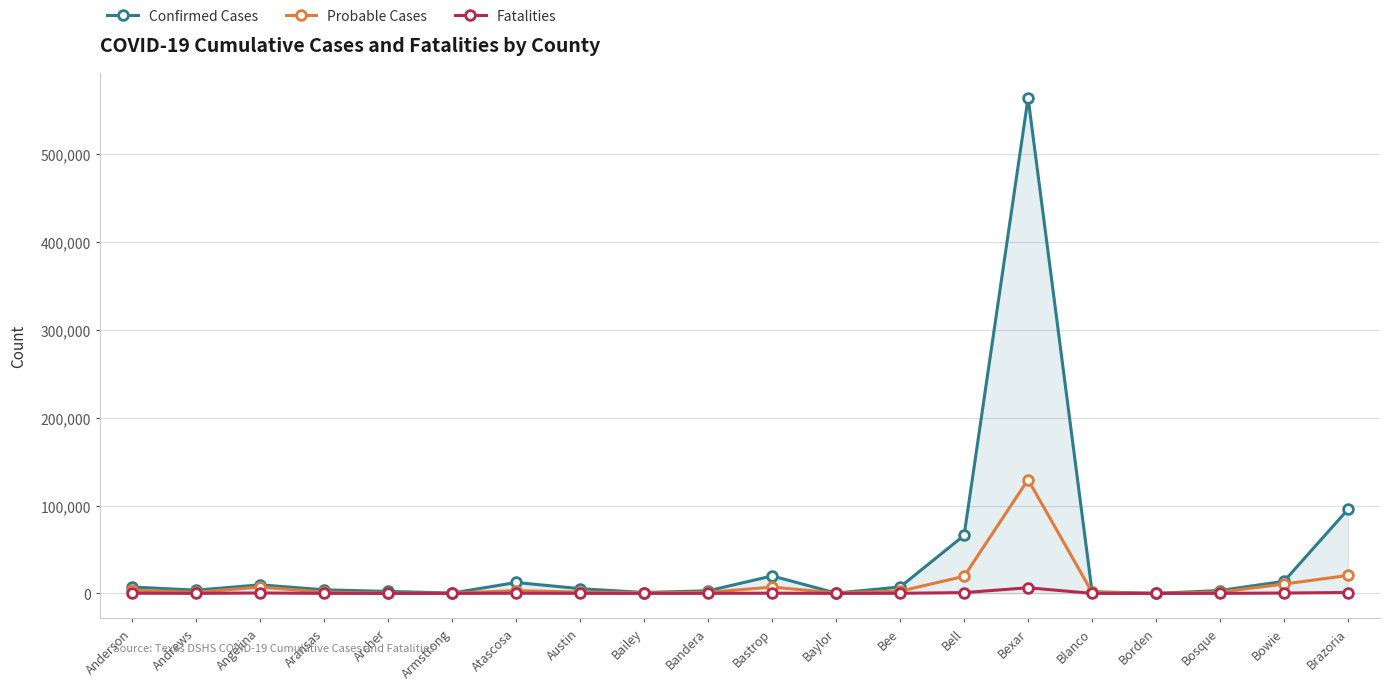

Does the chart display data point markers on the line(s)?

Yes